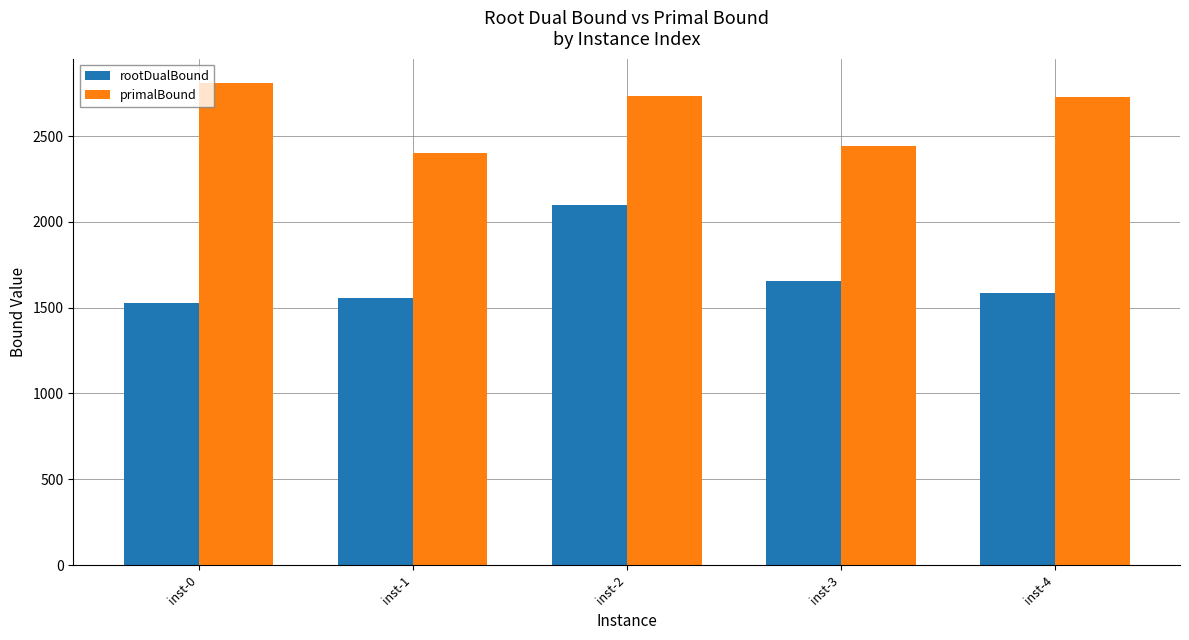

What is the difference between the highest and lowest values at inst-1?

842.2